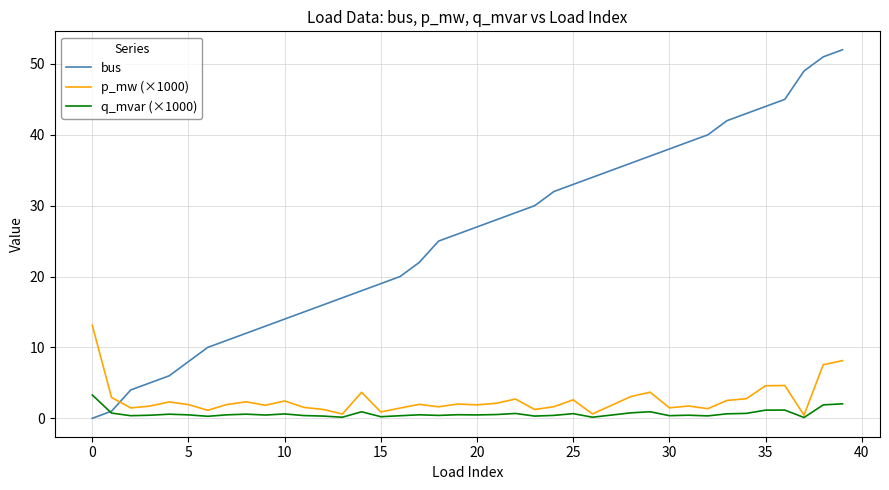

True or false: bus and p_mw (×1000) cross at least once.

True